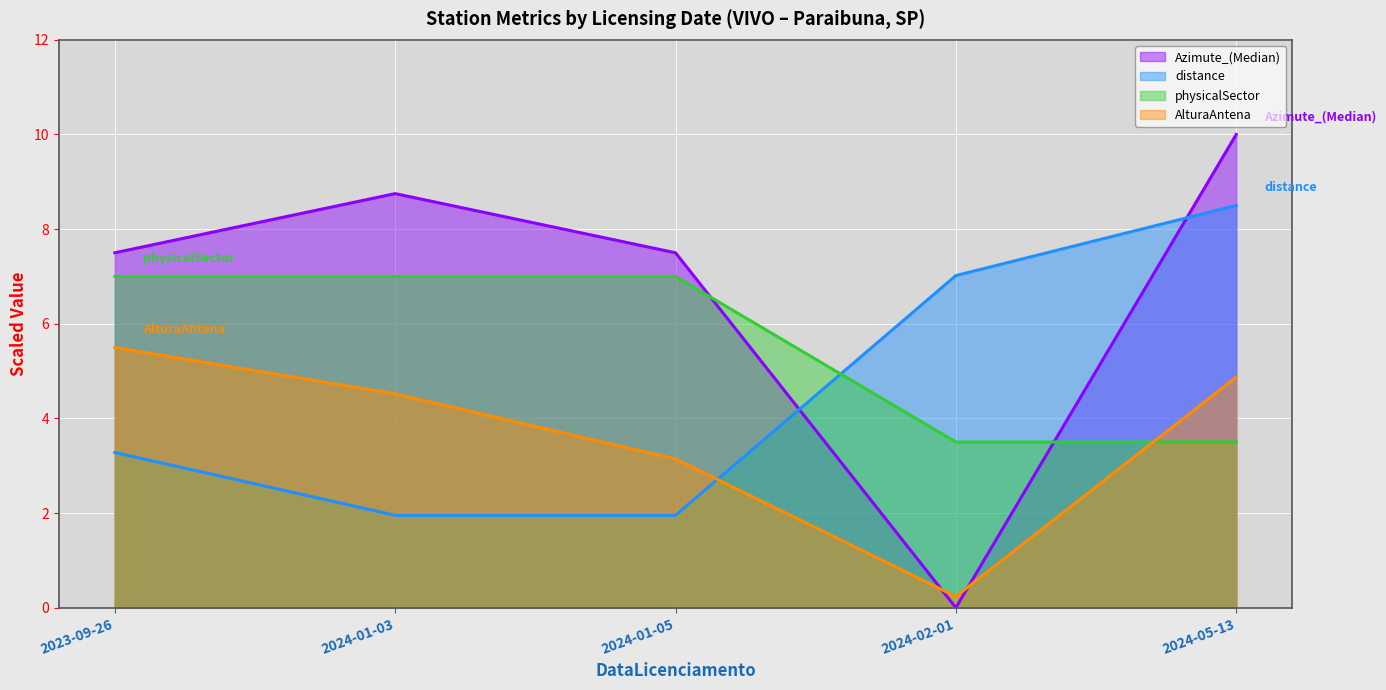

The distance series shows 2.0 at 2024-01-03. True or false?

True